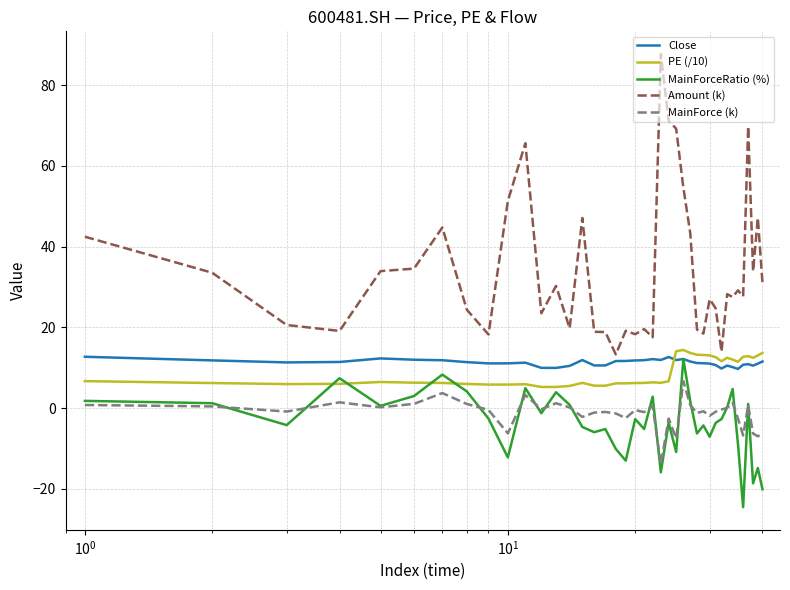

Which series ends up on top after the final intersection of Close and PE (/10)?

PE (/10)